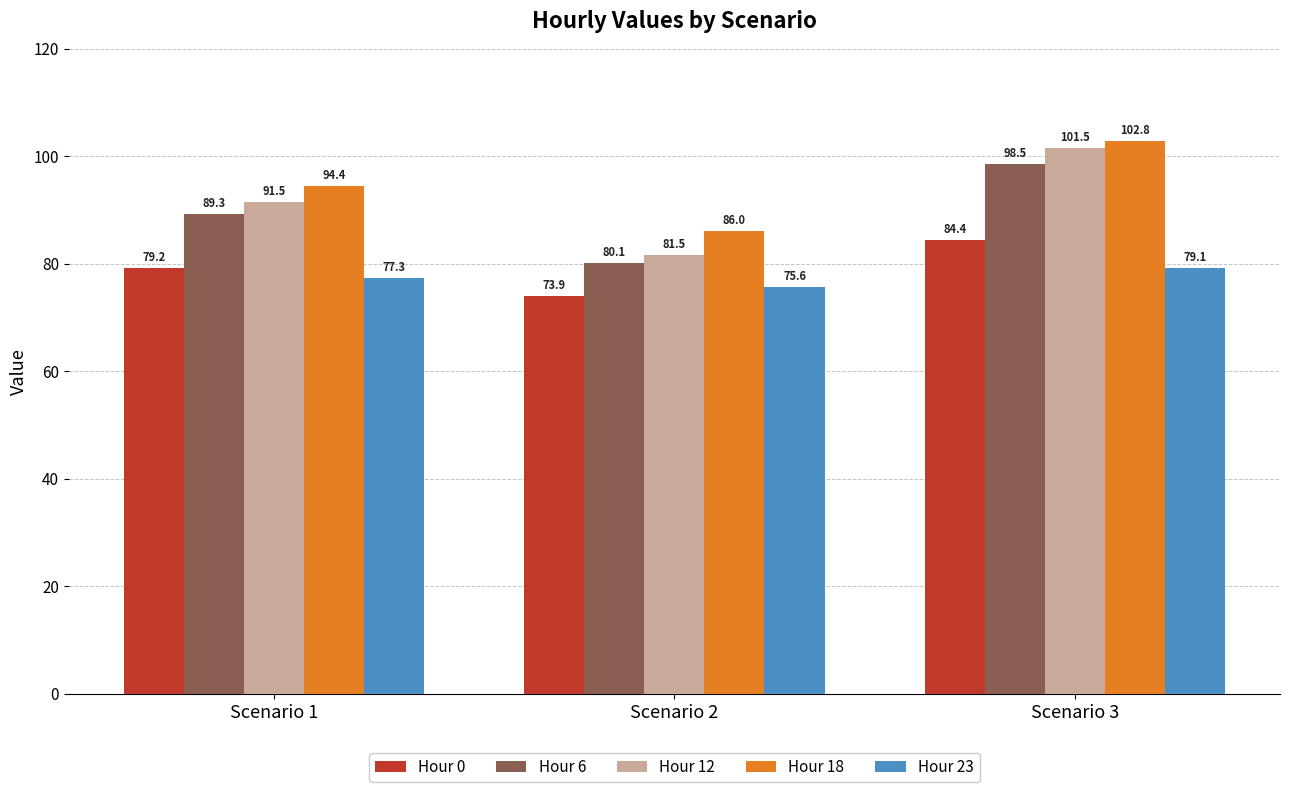

What is the minimum value for Hour 23?

75.6